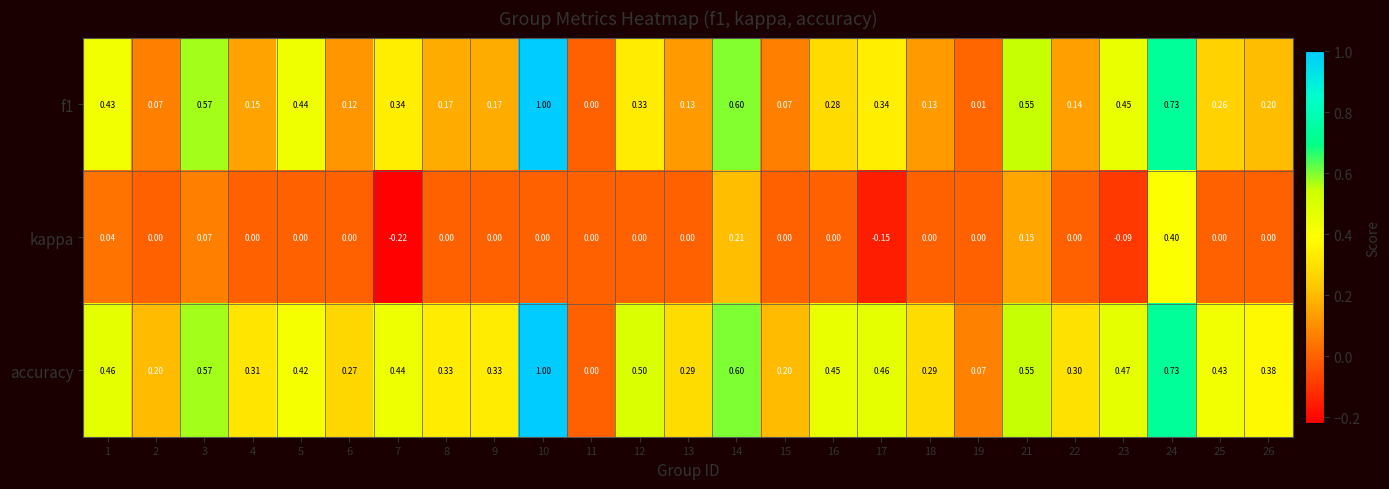

How many series are shown in this chart?

3